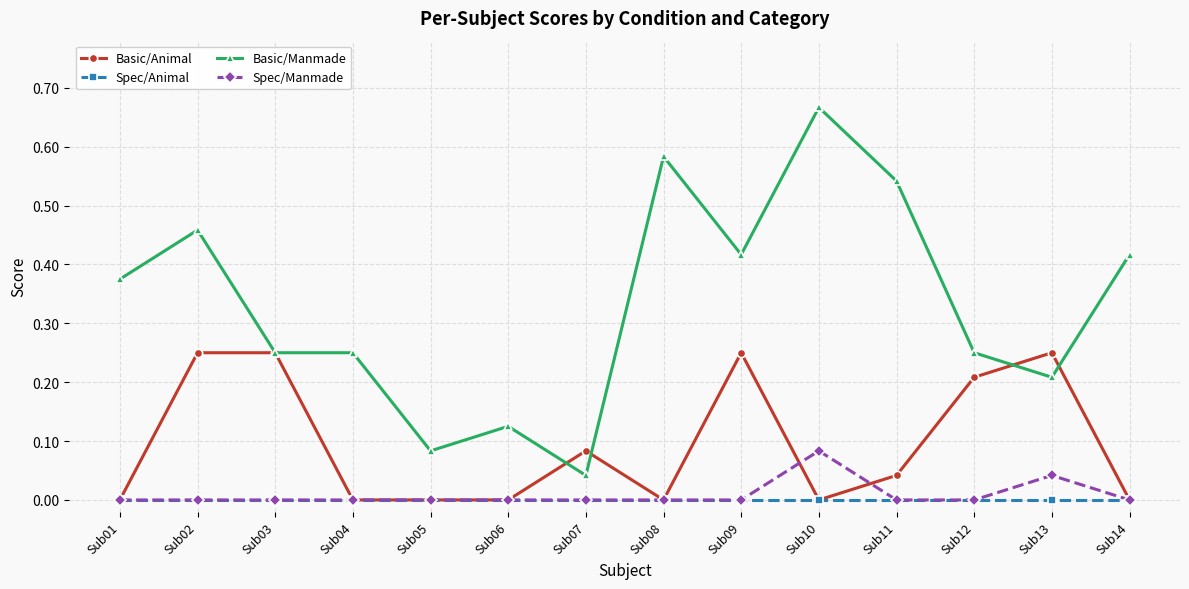

Which series has the widest spread of values?

Basic/Manmade